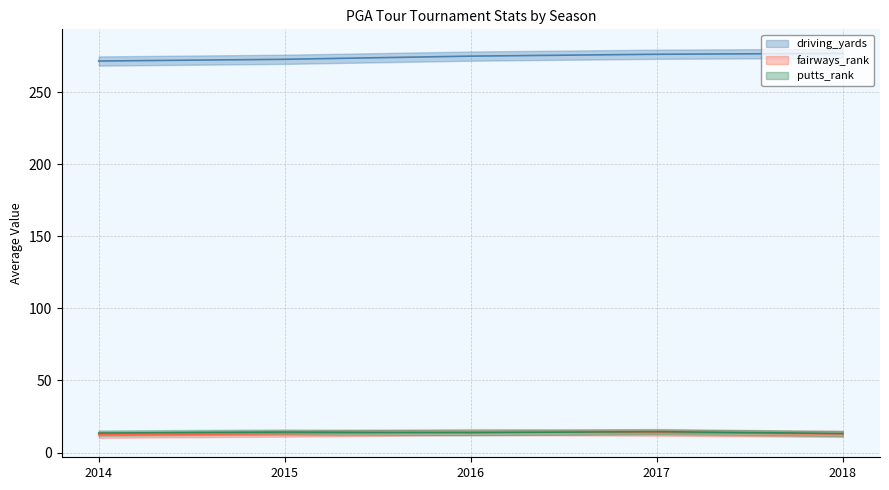

Where is putts_rank mean nearest to the value 13?

2018